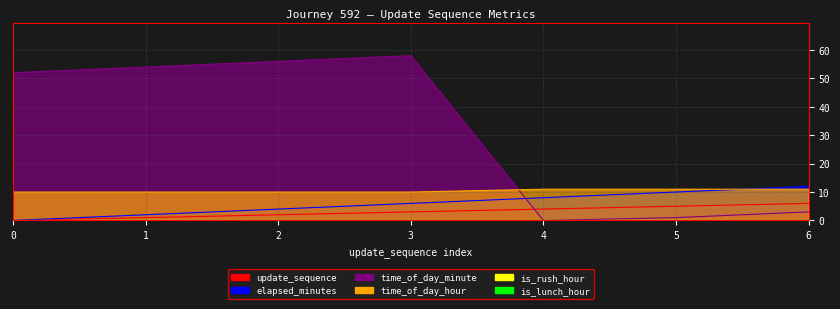

Reading right to left, list all the values displayed in this chart.

update_sequence: 6=6	5=5	4=4	3=3	2=2	1=1	0=0
elapsed_minutes: 6=12	5=10	4=8	3=6	2=4	1=2	0=0
time_of_day_minute: 6=3	5=1	4=0	3=58	2=56	1=54	0=52
time_of_day_hour: 6=11	5=11	4=11	3=10	2=10	1=10	0=10